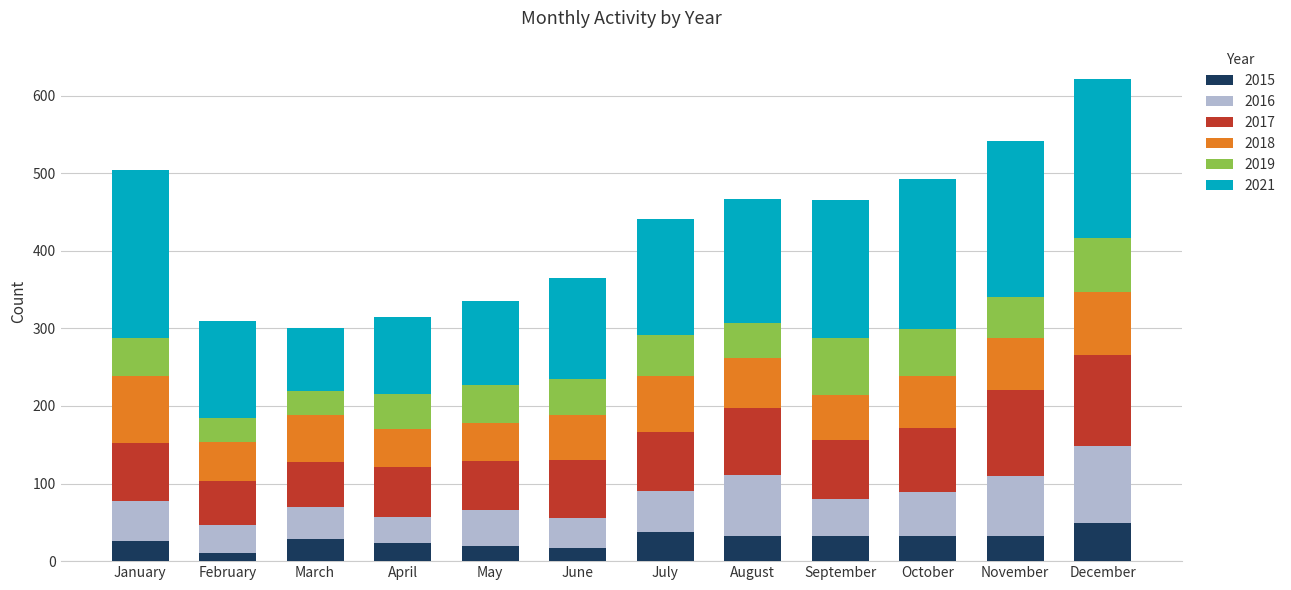

What is the total value across all series at August?

467